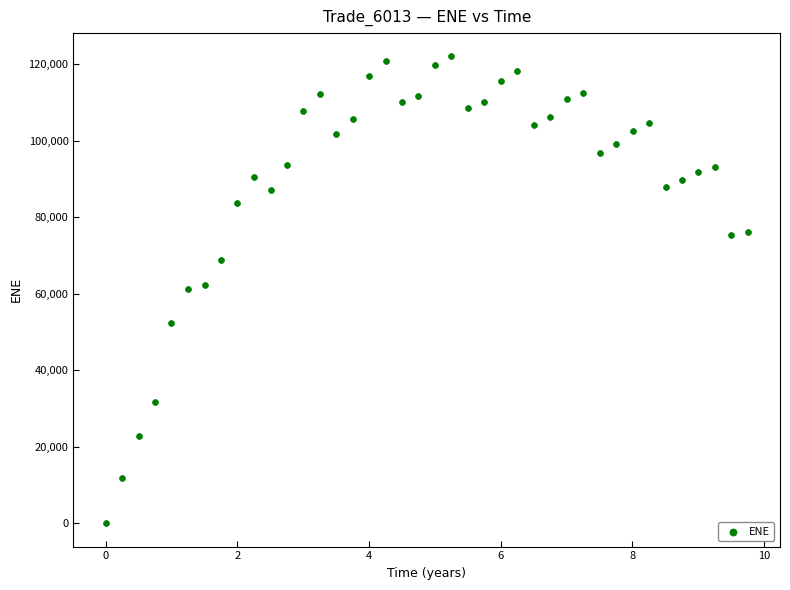

What is the range of X values (max minus min)?

9.8